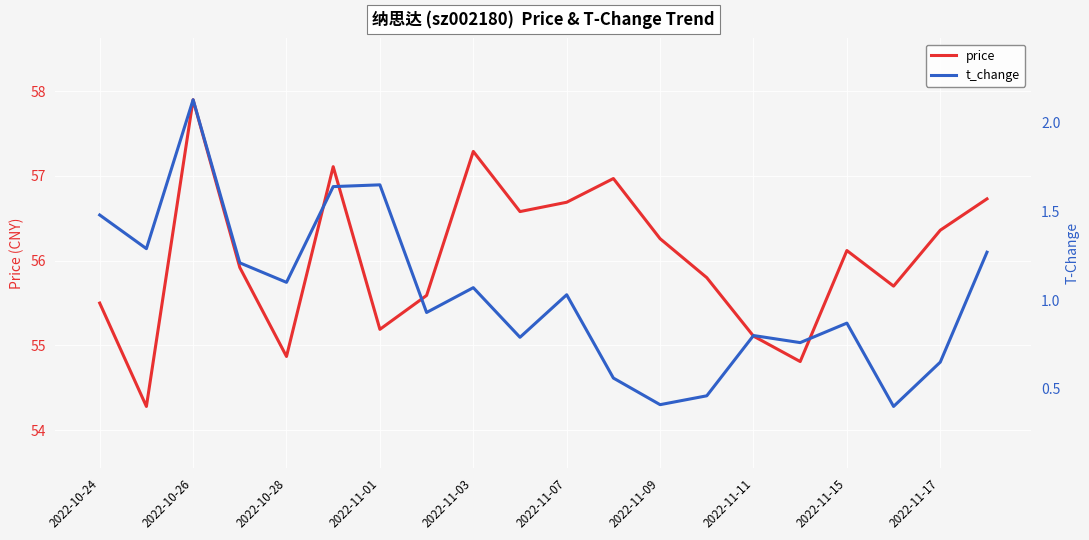

Reading left to right, extract all data points from this chart.

price: 55.5	54.3	57.9	55.9	54.9	57.1	55.2	55.6	57.3	56.6	56.7	57.0	56.3	55.8	55.1	54.8	56.1	55.7	56.4	56.7
t_change: 1.5	1.3	2.1	1.2	1.1	1.6	1.6	0.9	1.1	0.8	1.0	0.6	0.4	0.5	0.8	0.8	0.9	0.4	0.7	1.3